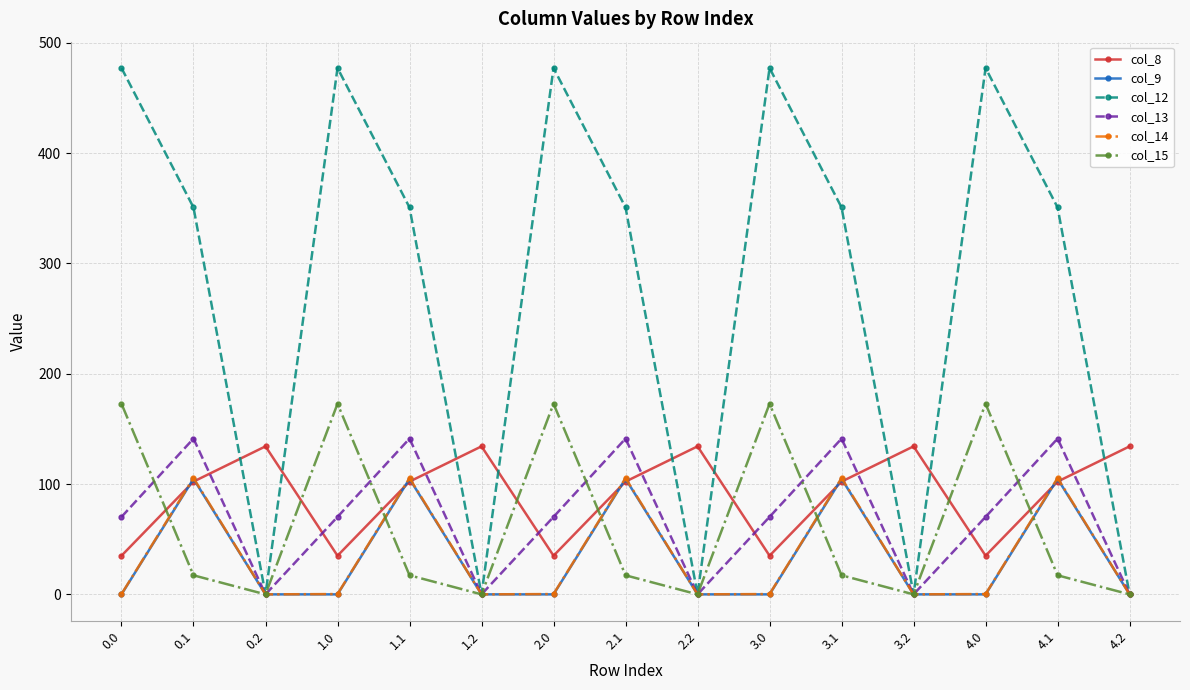

What position from the left is 4.0?

13